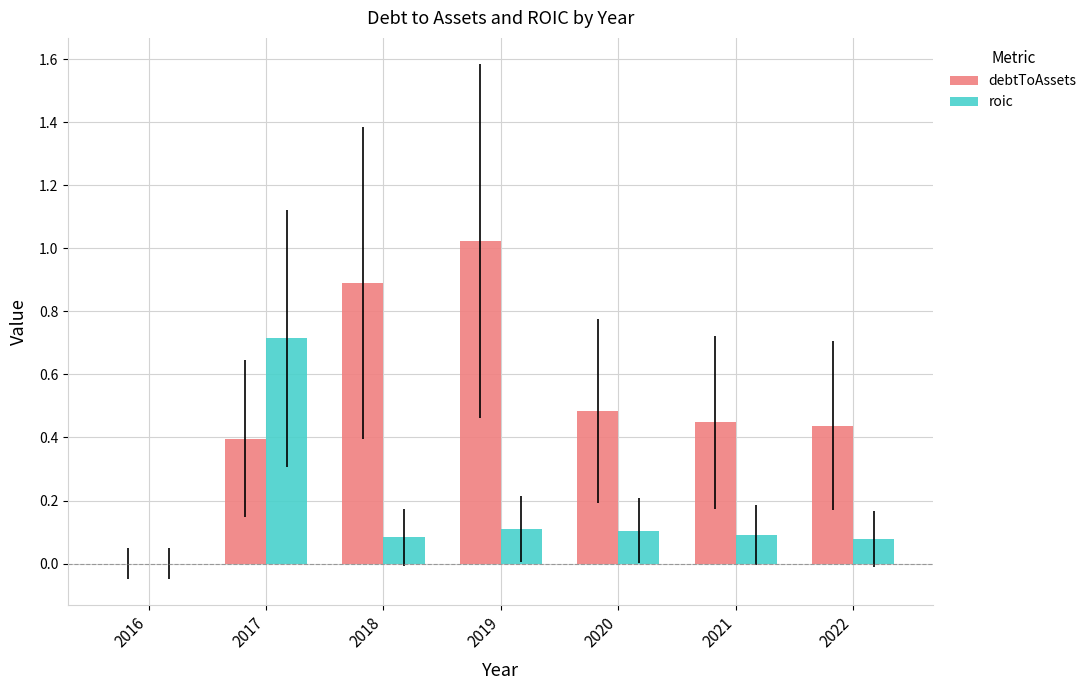

What is the total value across all series at 2021?

0.5